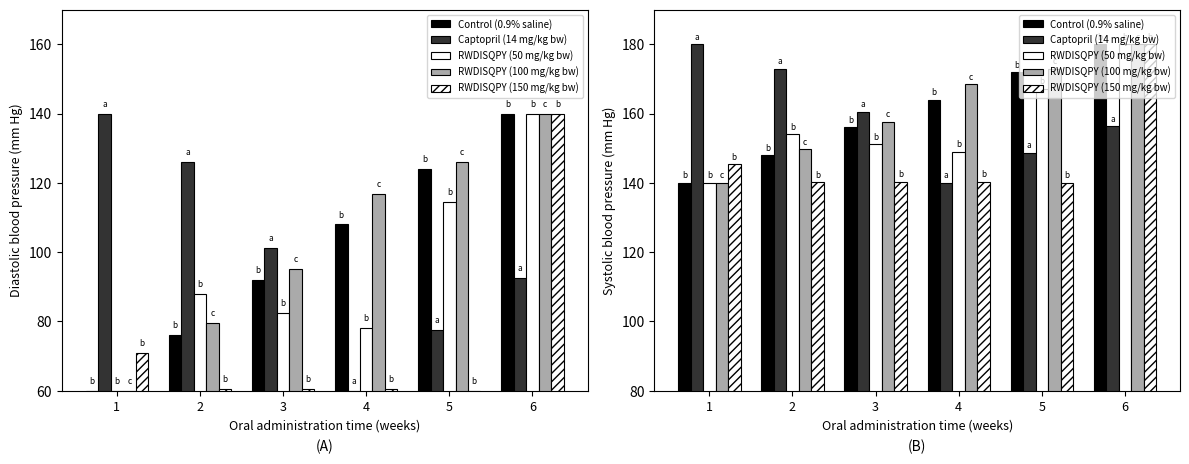

Reading left to right, transcribe all the data shown in this chart.

Control (0.9% saline): 1=140.0	2=148.0	3=156.0	4=164.0	5=172.0	6=180.0
Captopril (14 mg/kg bw): 1=180.0	2=173.0	3=160.6	4=140.0	5=148.8	6=156.3
RWDISQPY (50 mg/kg bw): 1=140.0	2=154.0	3=151.2	4=149.0	5=167.2	6=180.0
RWDISQPY (100 mg/kg bw): 1=140.0	2=149.8	3=157.6	4=168.4	5=173.0	6=180.0
RWDISQPY (150 mg/kg bw): 1=145.5	2=140.2	3=140.3	4=140.3	5=140.0	6=180.0